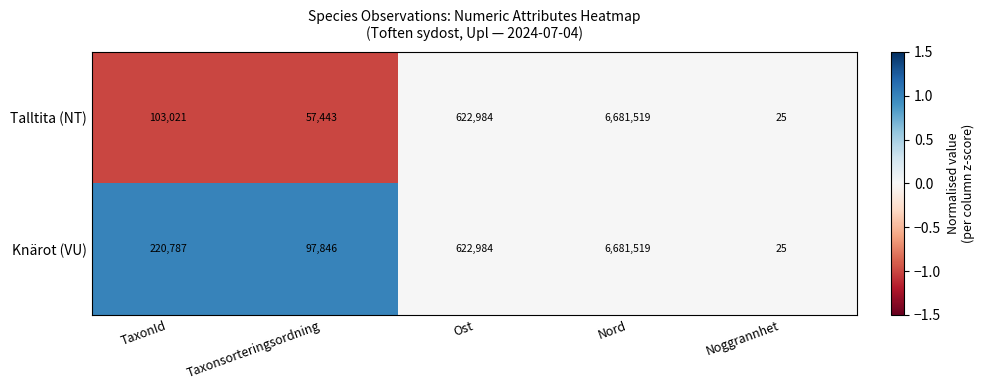

Is it true that Talltita (NT) equals 34 at Noggrannhet?

False